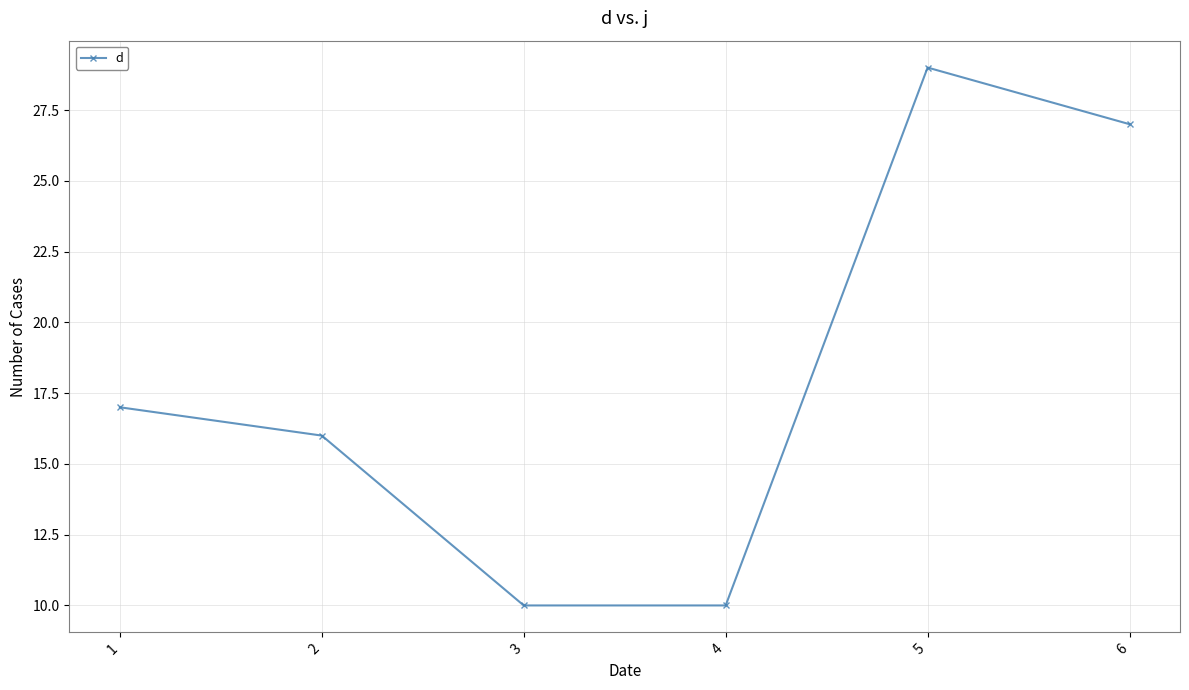

How many data points does each series have?

6